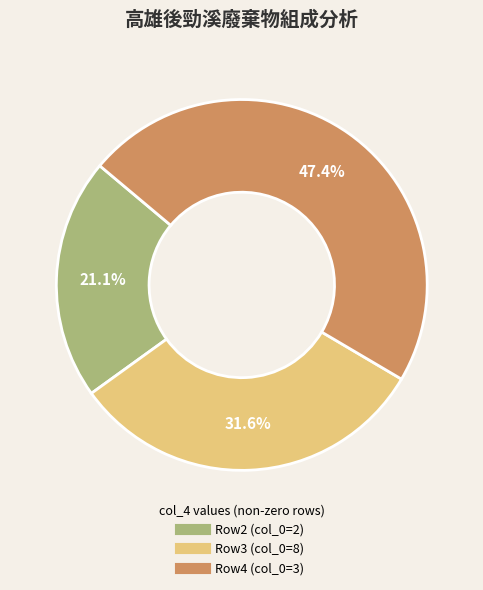

Does any single category account for the majority?

No